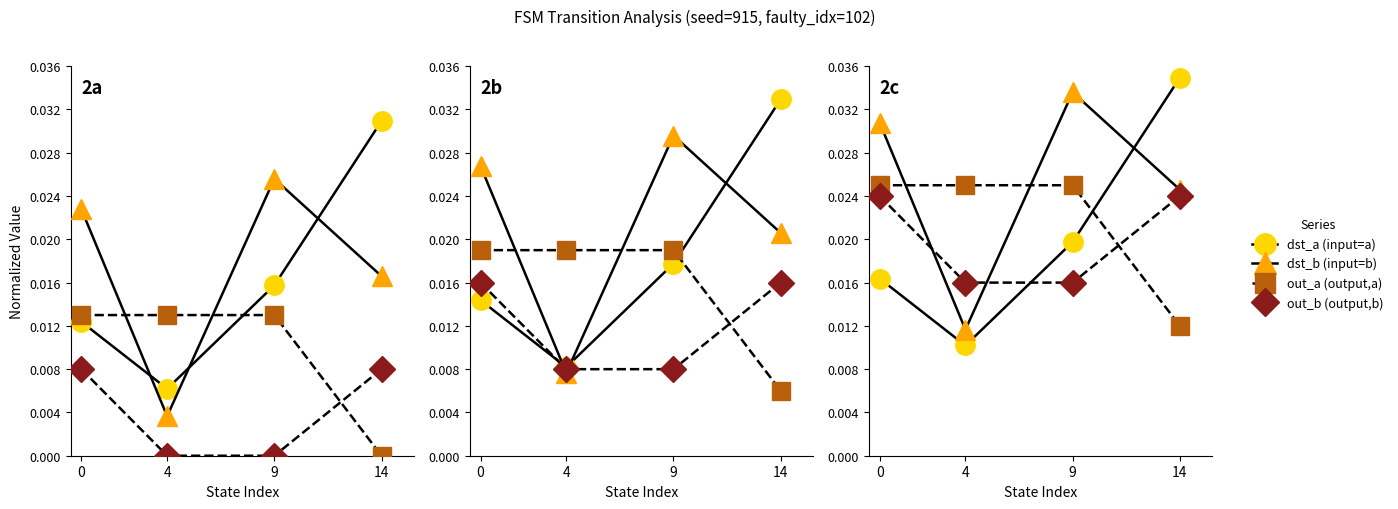

Between 9 and 4, which is larger?

9